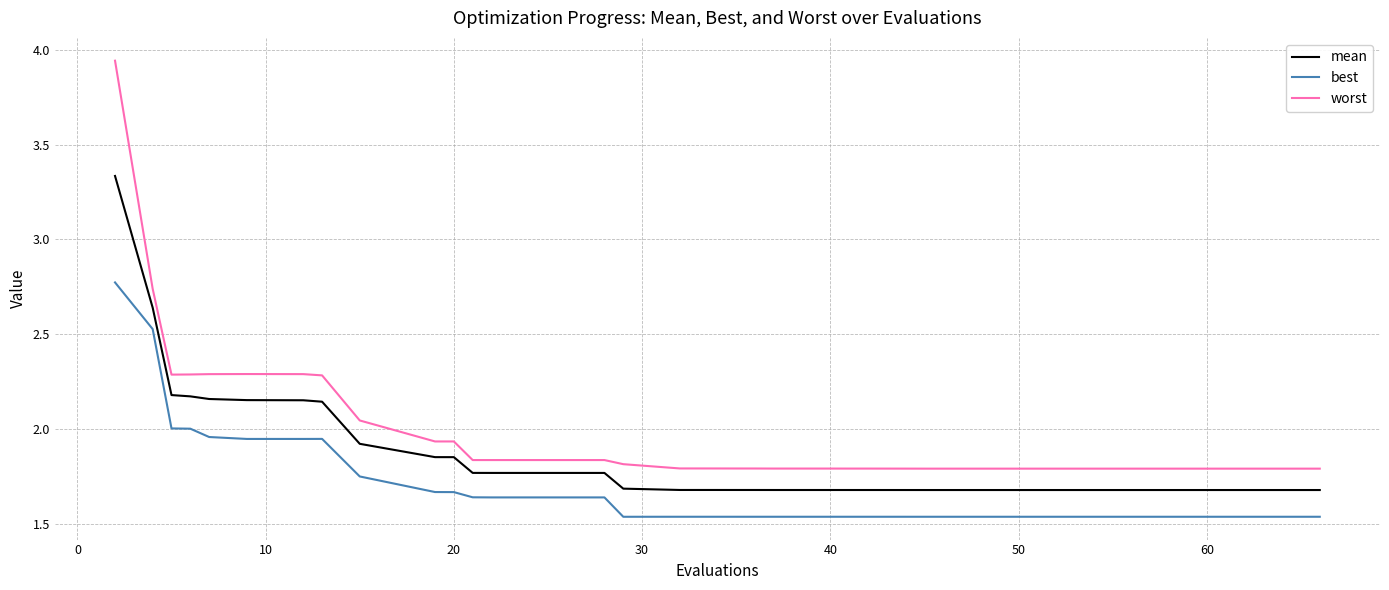

Which series has the largest total across all categories?

worst